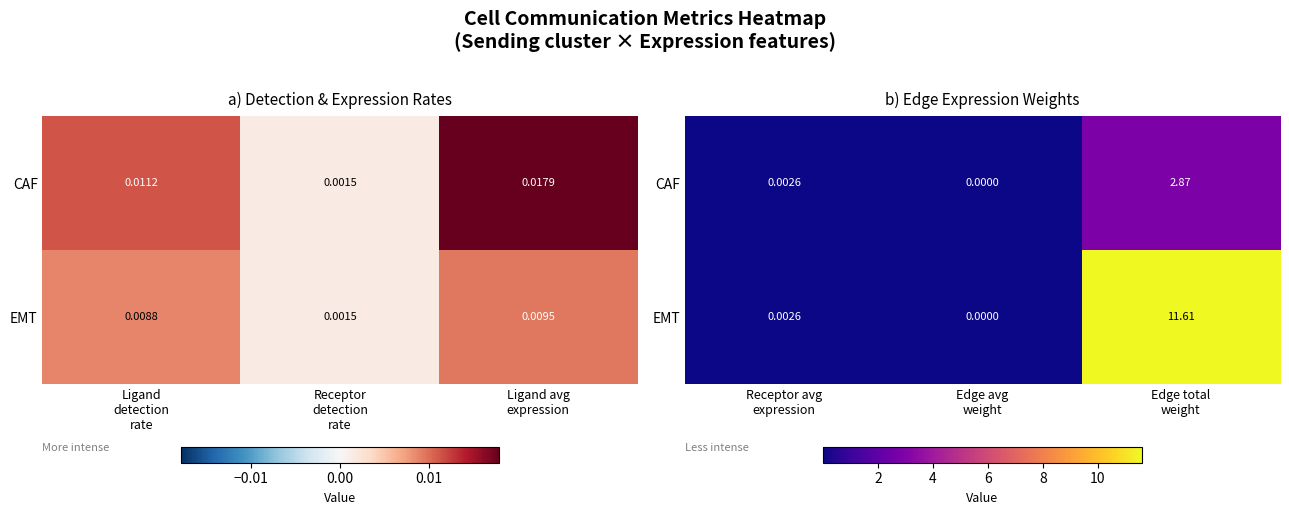

Rank the categories by EMT value from lowest to highest.

Edge avg weight, Receptor avg expression, Edge total weight